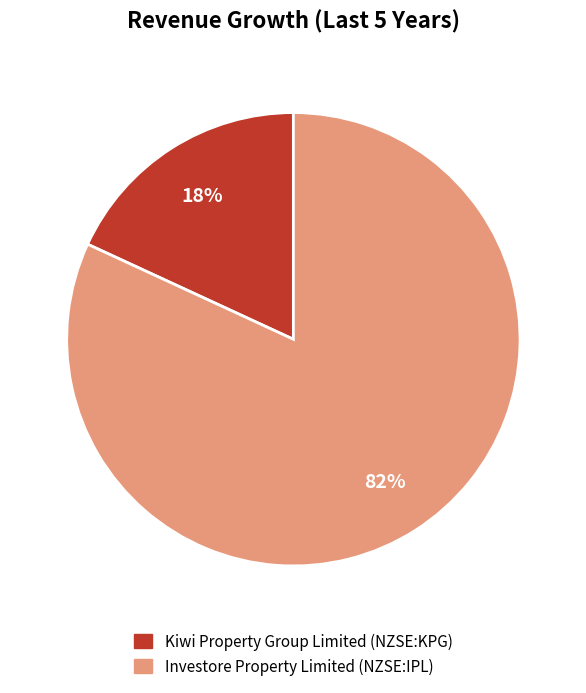

To the nearest percent, what is the difference between the Kiwi Property Group Limited (NZSE:KPG) and Investore Property Limited (NZSE:IPL) slice percentages?

64%